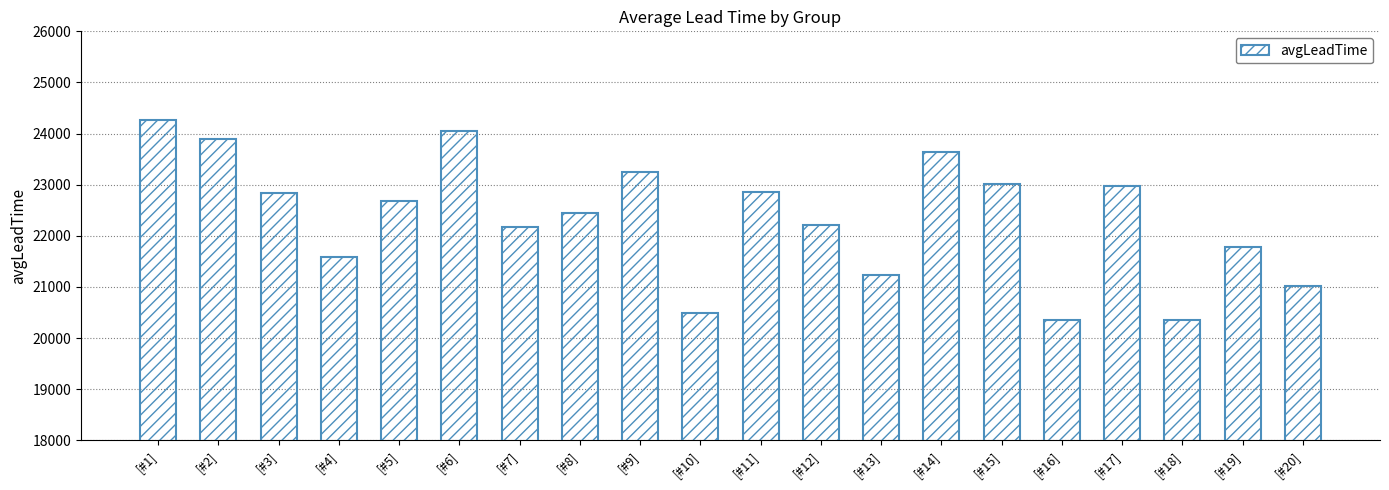

What is the smallest value displayed?

20344.8